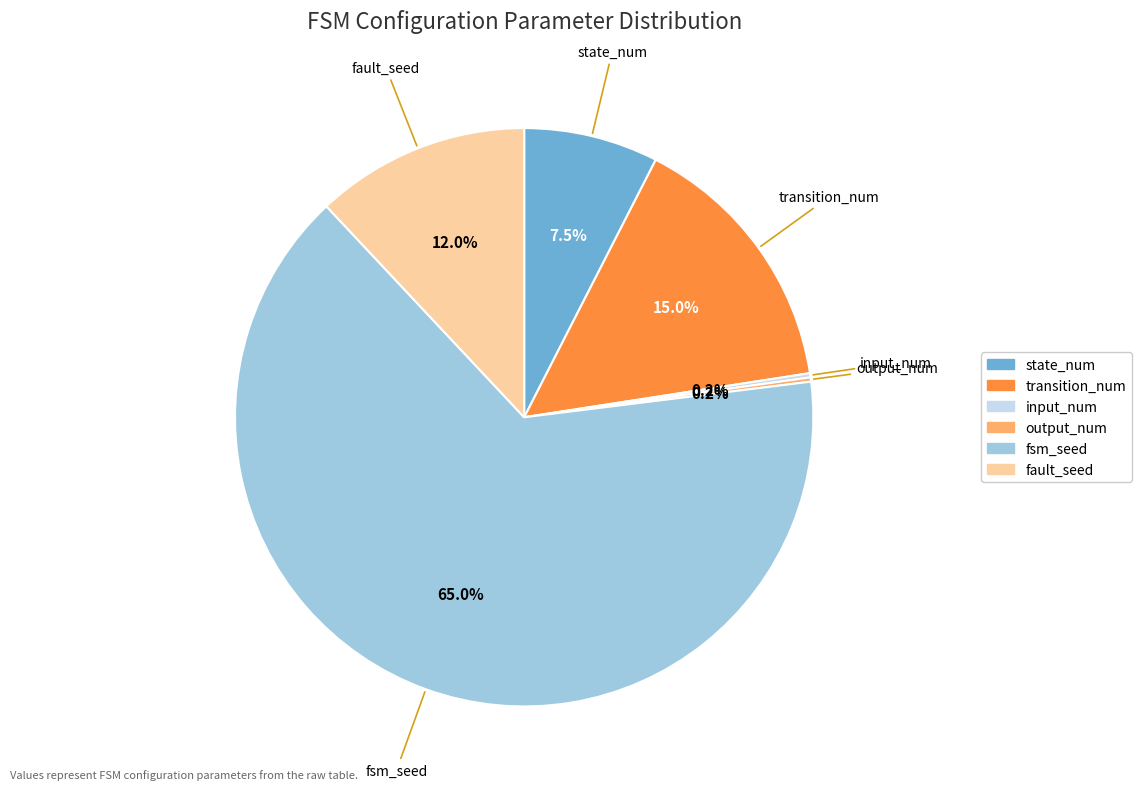

Which category has the biggest portion of the pie?

fsm_seed